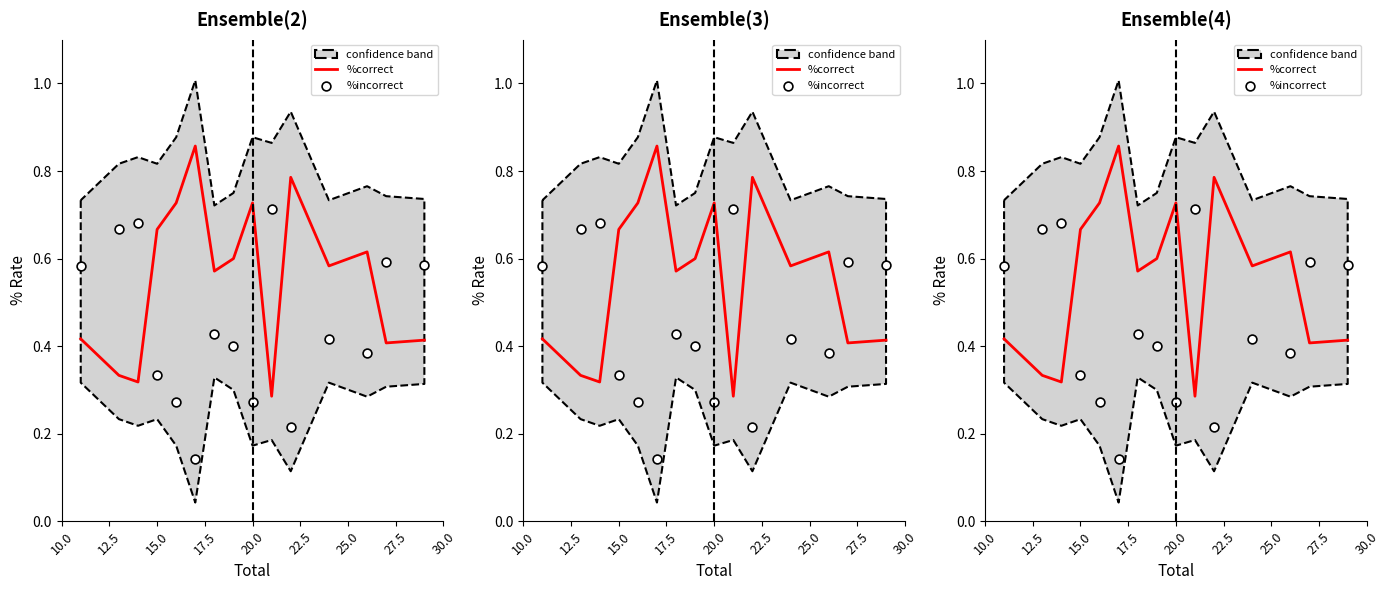

Is the value of %incorrect at 13 greater than the value of %correct at 20.0?

No